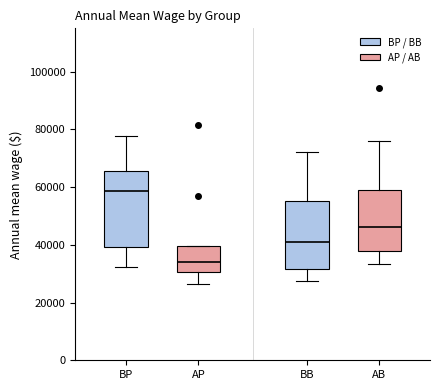

Reading left to right, read every box against the y-axis: the position of its median line, the range the box covers, and the ends of its whiskers. The values are not printed on the chart, so give them approximately, as read against the axis.

BP: median 58000, box 40000 to 66000, whiskers 32000 to 78000
AP: median 34000, box 30000 to 40000, whiskers 26000 to 40000
BB: median 40000, box 32000 to 56000, whiskers 28000 to 72000
AB: median 46000, box 38000 to 60000, whiskers 34000 to 76000